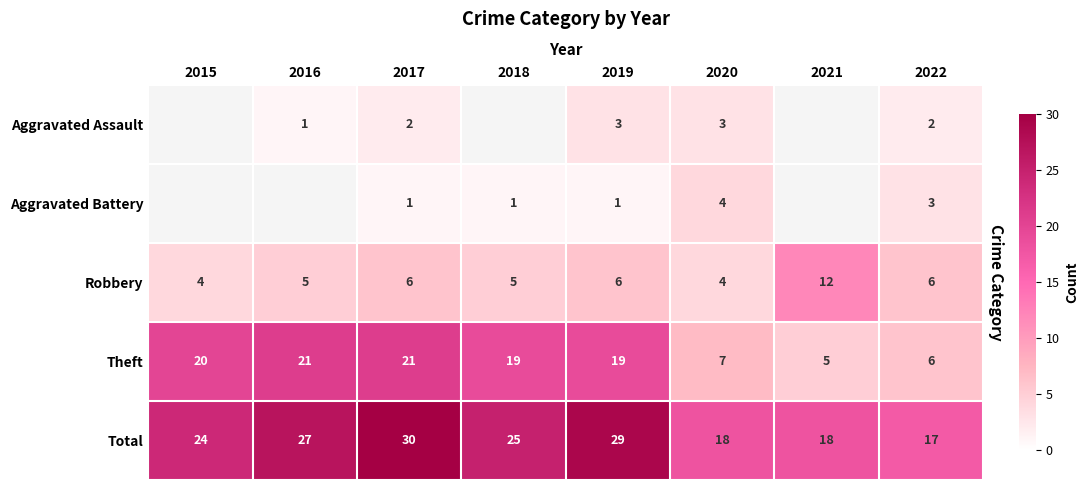

At 2018, list the series in order from smallest to largest.

Aggravated Assault, Aggravated Battery, Robbery, Theft, Total